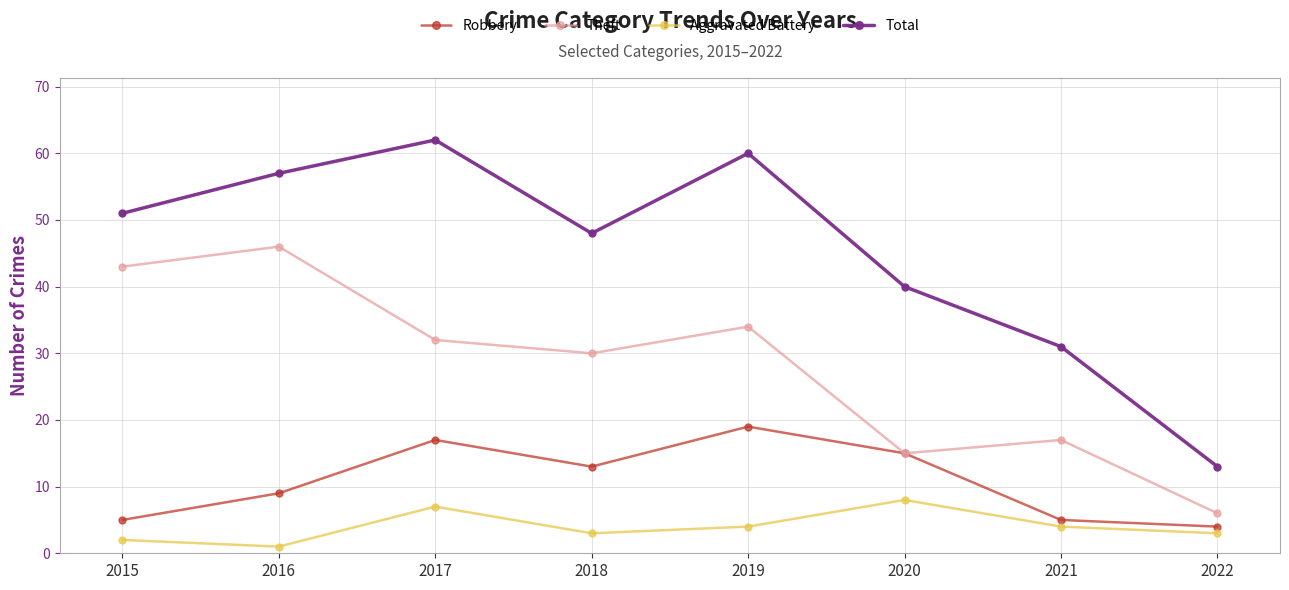

Rank the series by their average value, from lowest to highest.

Aggravated Battery, Robbery, Theft, Total